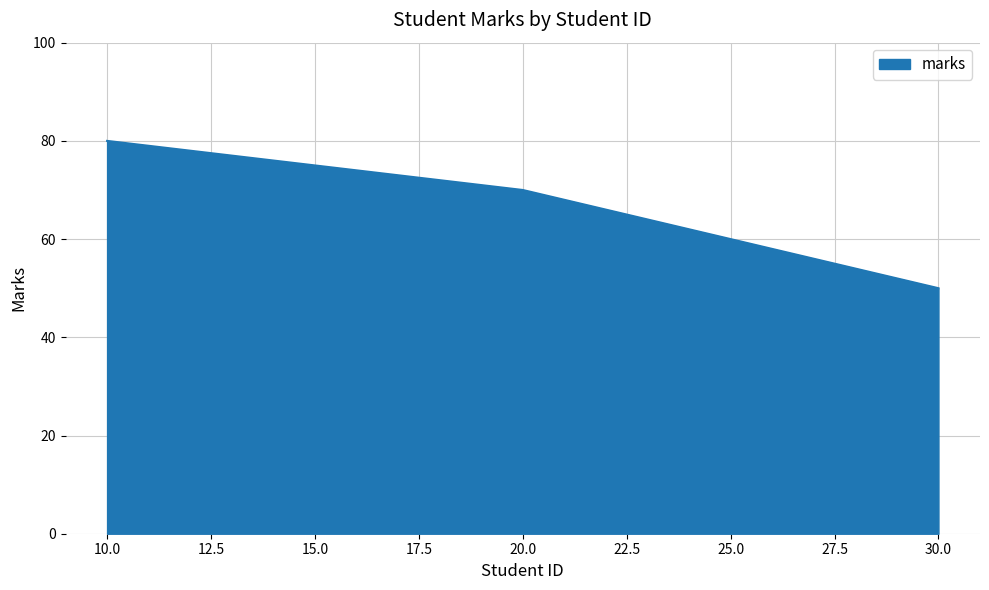

What is the change in value from 10.0 to 20.0?

-10